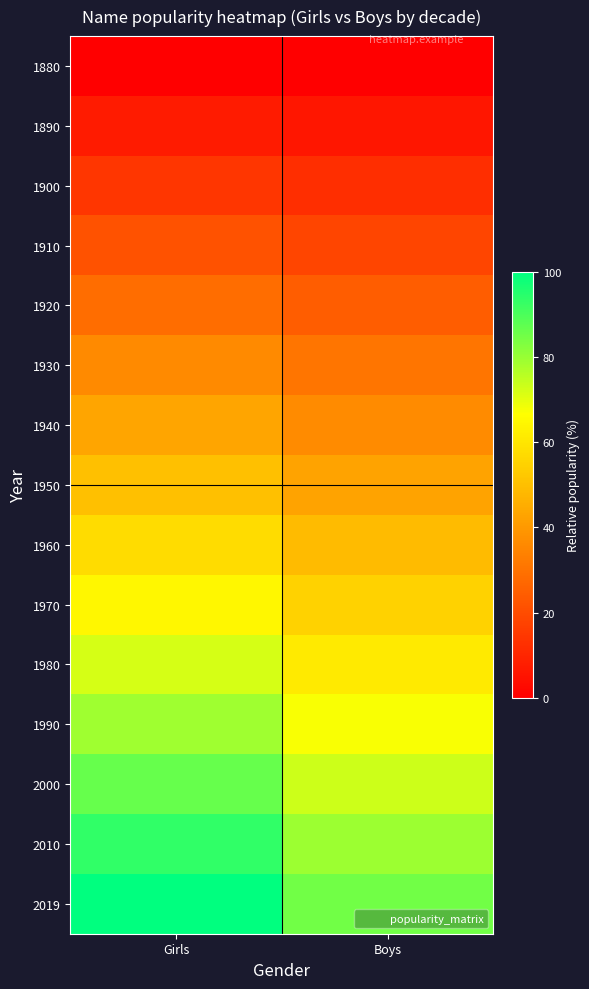

Reading left to right, list all the values displayed in this chart.

1880: Girls=0.0	Boys=0.0
1890: Girls=7.2	Boys=6.1
1900: Girls=14.4	Boys=12.2
1910: Girls=21.6	Boys=18.3
1920: Girls=28.8	Boys=24.5
1930: Girls=36.0	Boys=30.6
1940: Girls=43.2	Boys=36.7
1950: Girls=50.4	Boys=42.8
1960: Girls=57.6	Boys=48.9
1970: Girls=64.7	Boys=55.0
1980: Girls=71.9	Boys=61.2
1990: Girls=79.1	Boys=67.3
2000: Girls=86.3	Boys=73.4
2010: Girls=93.5	Boys=79.5
2019: Girls=100.0	Boys=85.0